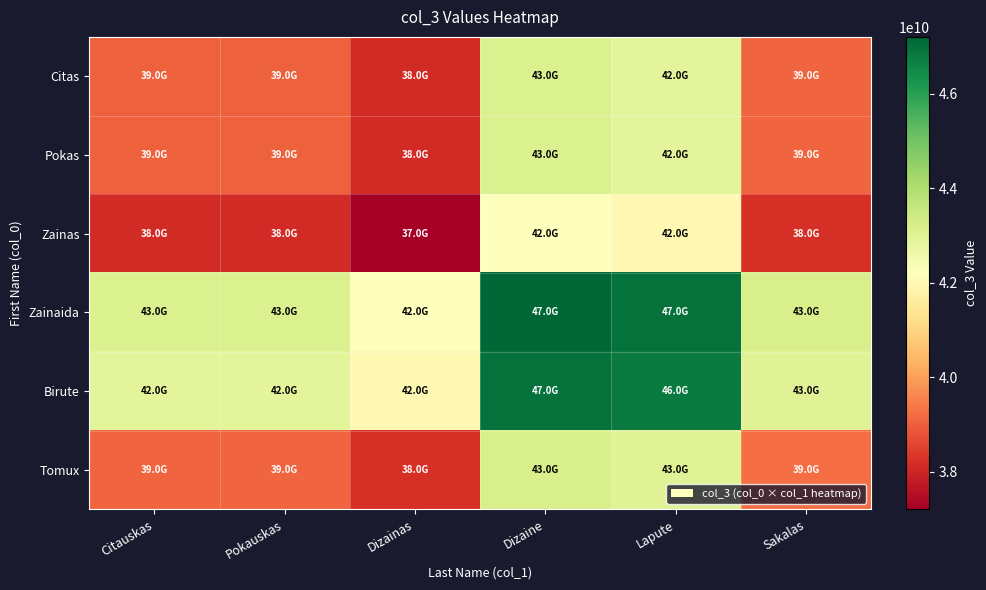

What is the spread (max minus min) of values at Pokauskas?

5000000000.0